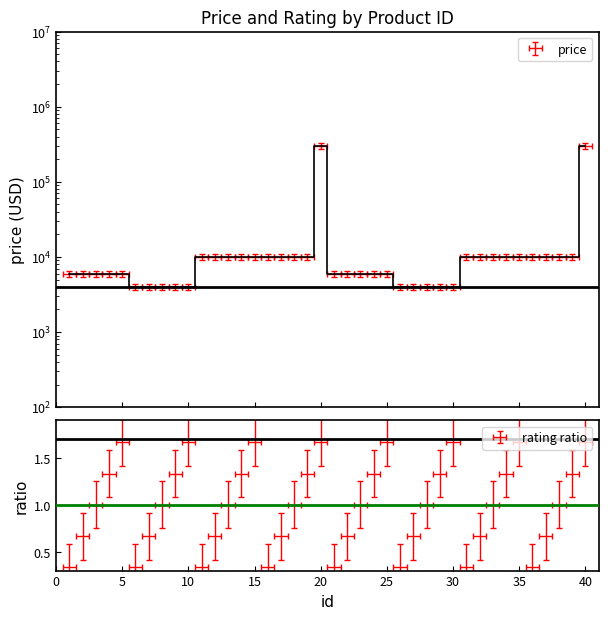

True or false: price has more than 0 points higher than both neighbors.

True